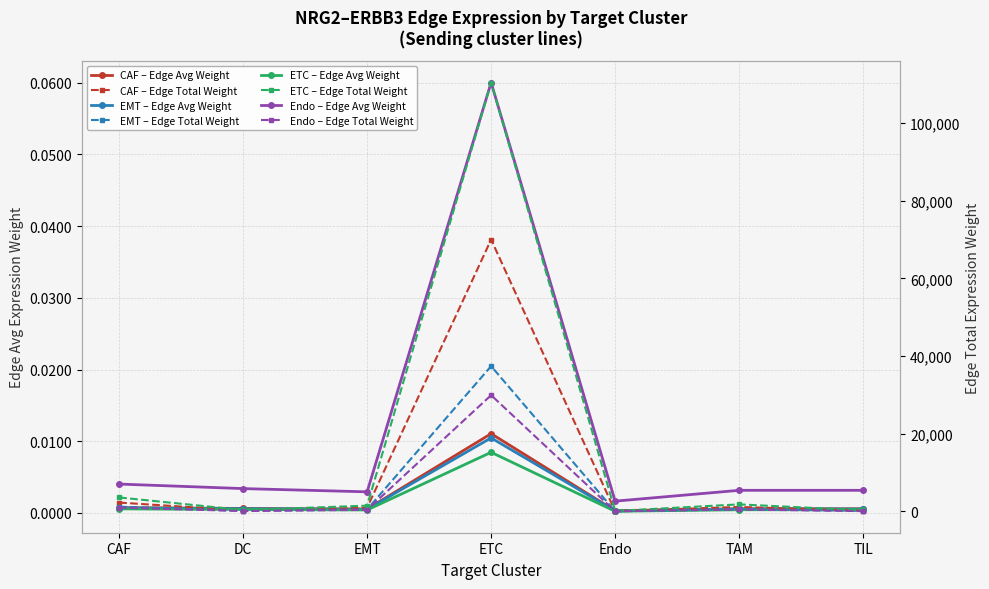

Which has a higher value, EMT or ETC?

ETC